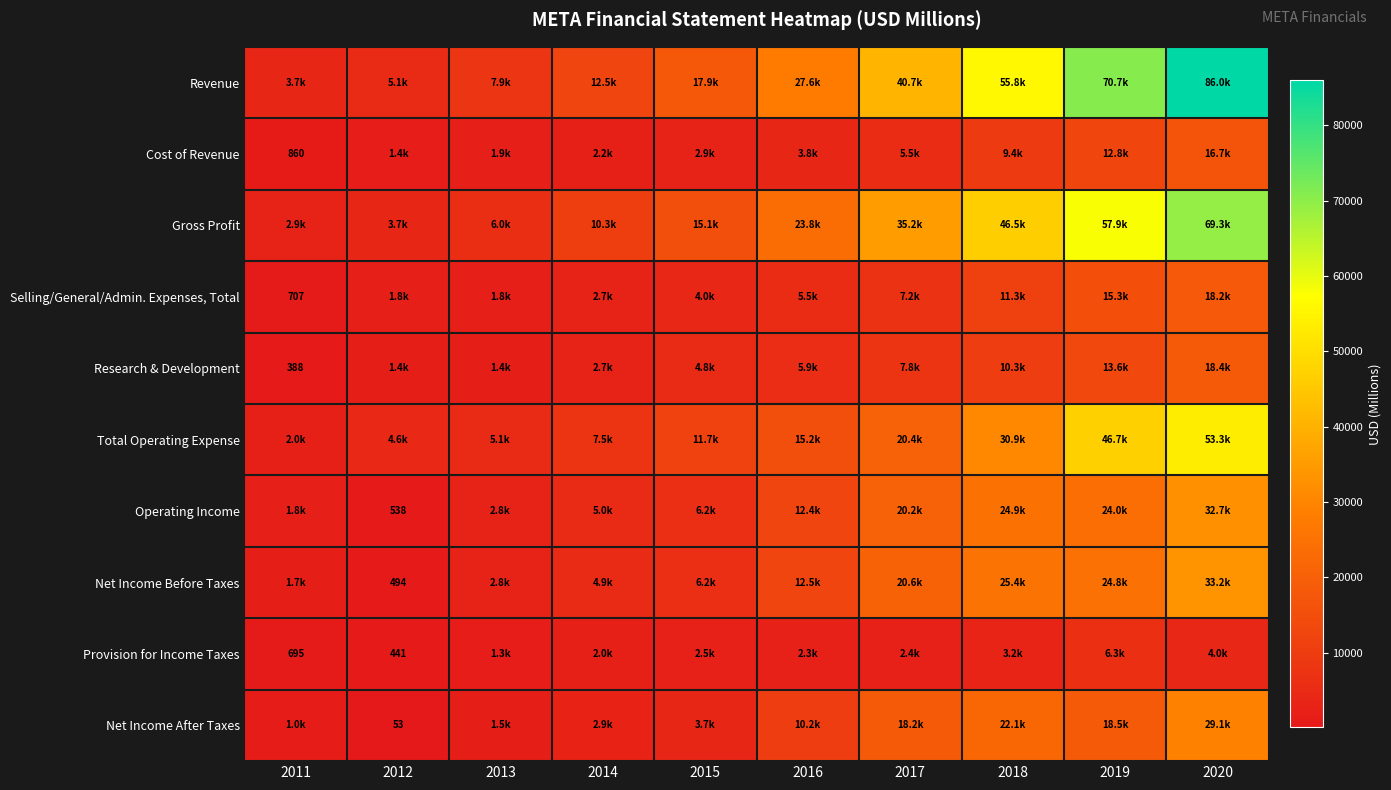

Which series has the largest range (max minus min)?

Revenue